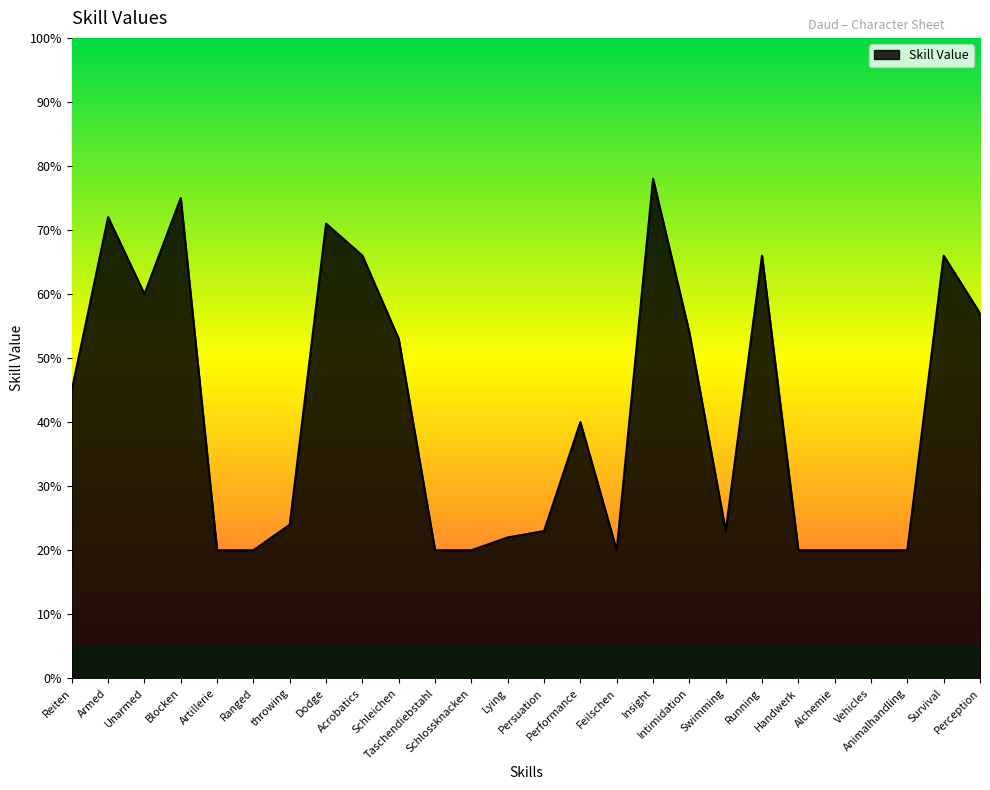

What is the greatest value displayed?

78